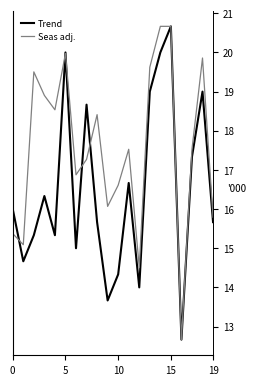

Does the chart have visible grid lines?

No